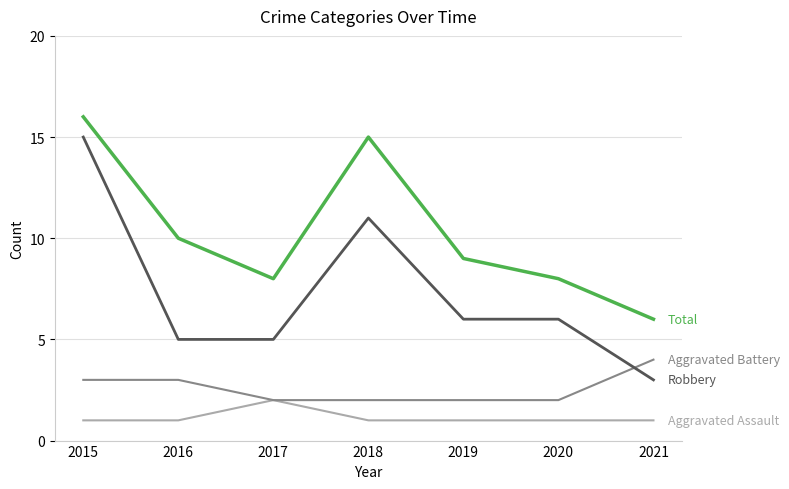

What is the spread (max minus min) of values at 2021?

5